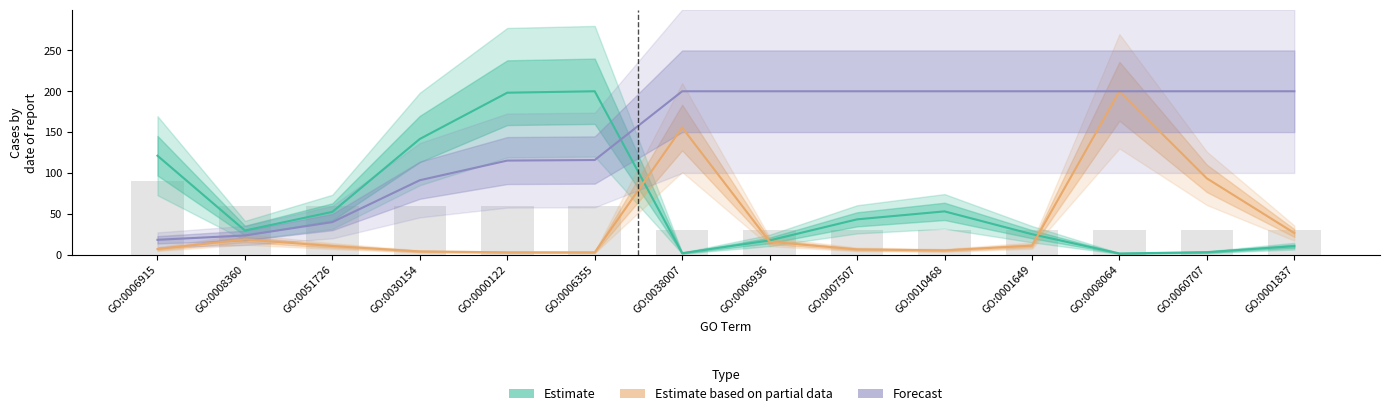

Which category has the lowest value across all series?

GO:0008064